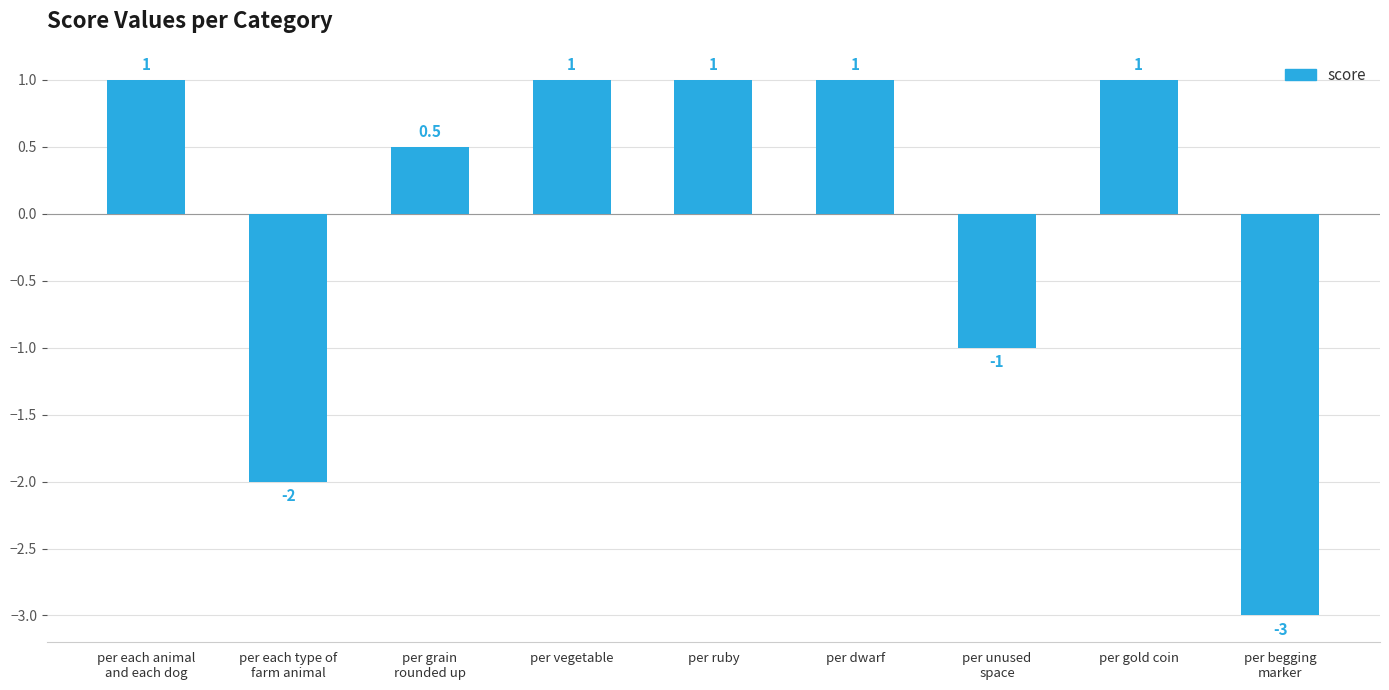

Reading right to left, list all the values displayed in this chart.

-3.0	1.0	-1.0	1.0	1.0	1.0	0.5	-2.0	1.0